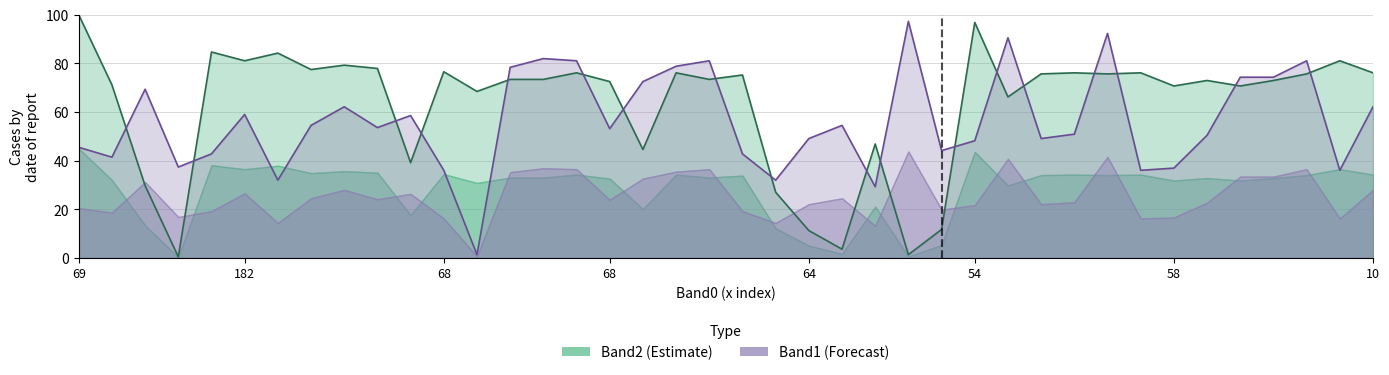

How many times do Band1 (Forecast) and Band2 (Estimate) cross each other?

18